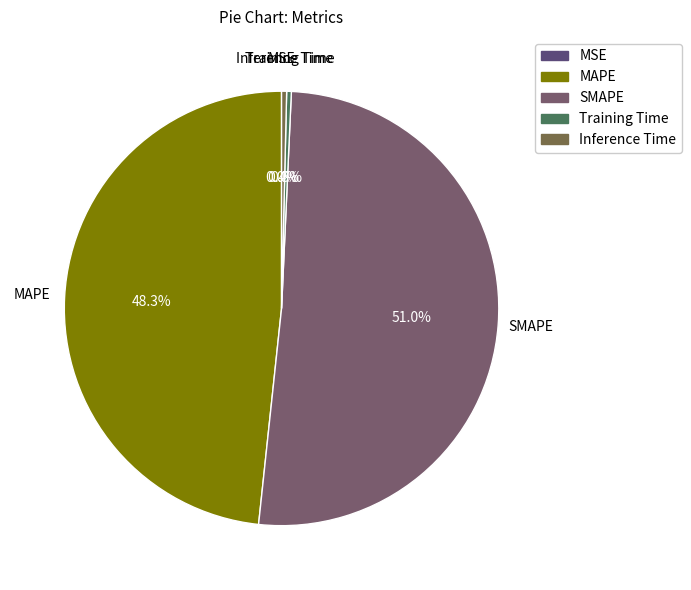

What is the largest slice in the pie chart?

SMAPE